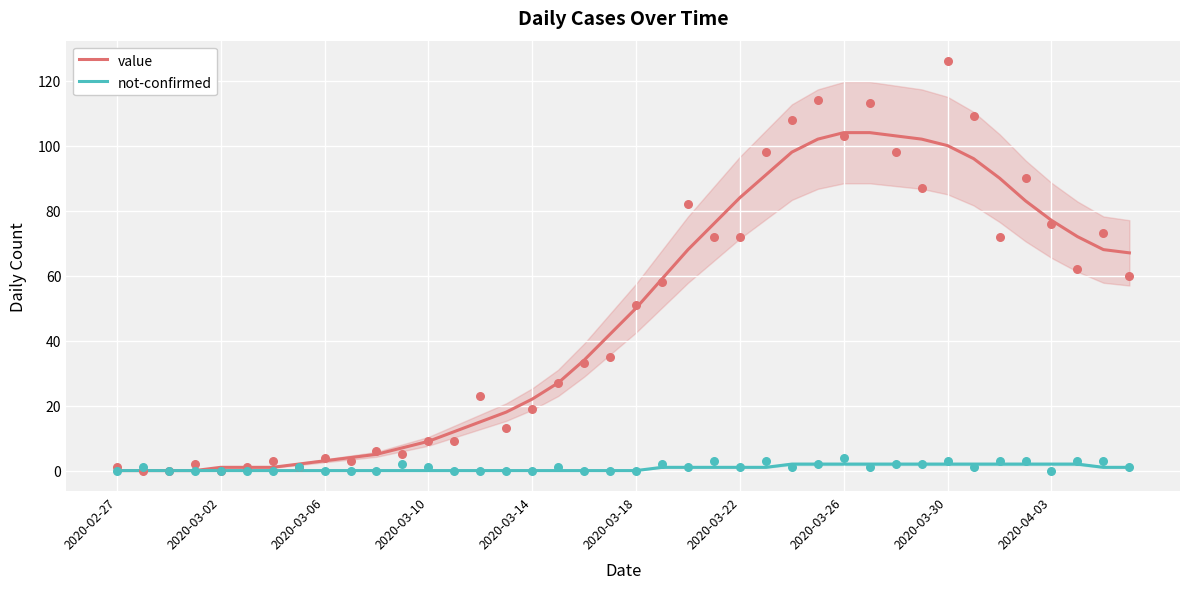

What are all the series names shown in the legend?

value, not-confirmed